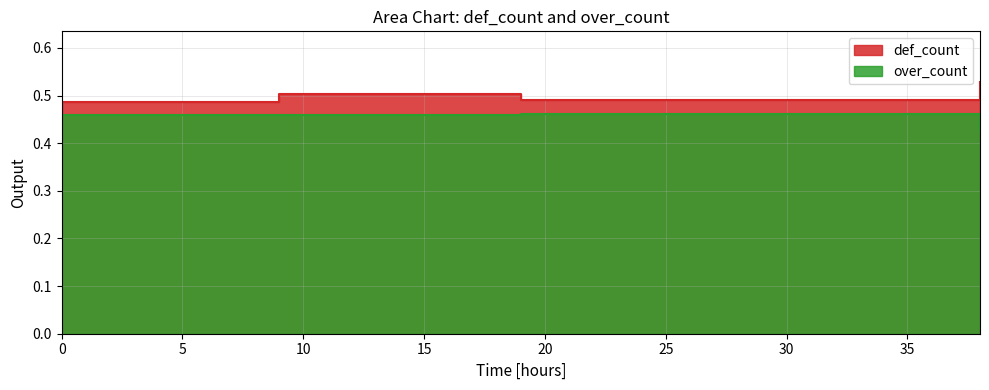

List the series in order of their peak value, lowest first.

over_count, def_count